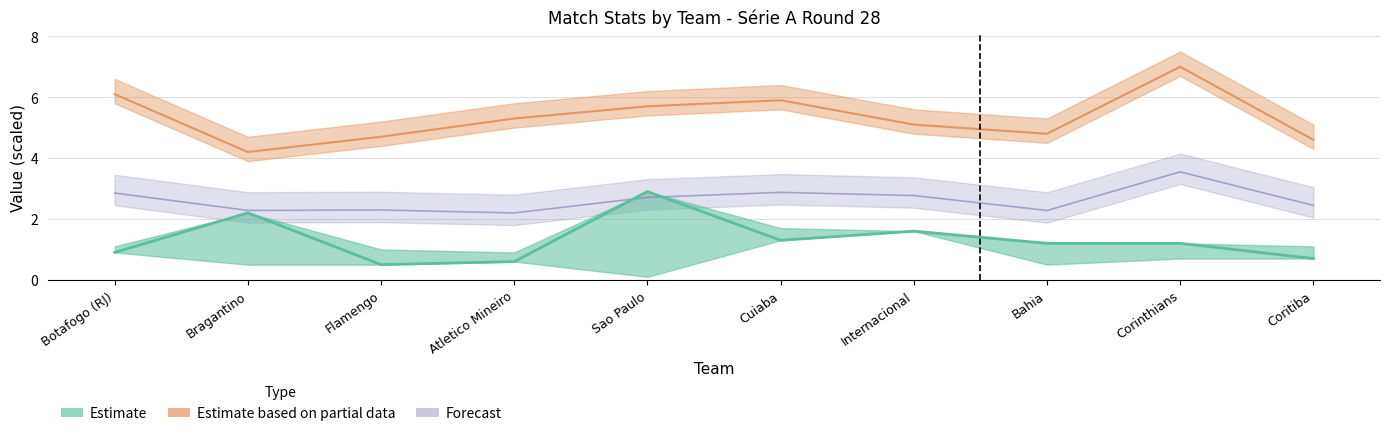

How many values in the Poss series exceed 5?

6